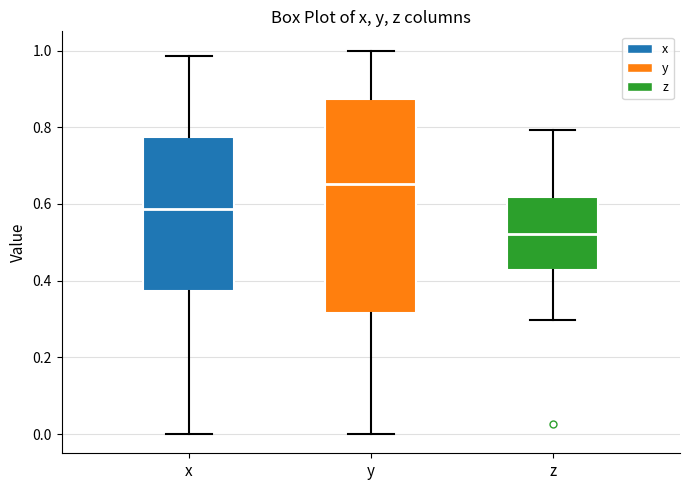

Reading left to right, read every box against the y-axis: the position of its median line, the range the box covers, and the ends of its whiskers. The values are not printed on the chart, so give them approximately, as read against the axis.

x: median 0.58, box 0.38 to 0.78, whiskers 0.00 to 0.98
y: median 0.66, box 0.32 to 0.88, whiskers 0.00 to 1.00
z: median 0.52, box 0.42 to 0.62, whiskers 0.30 to 0.80